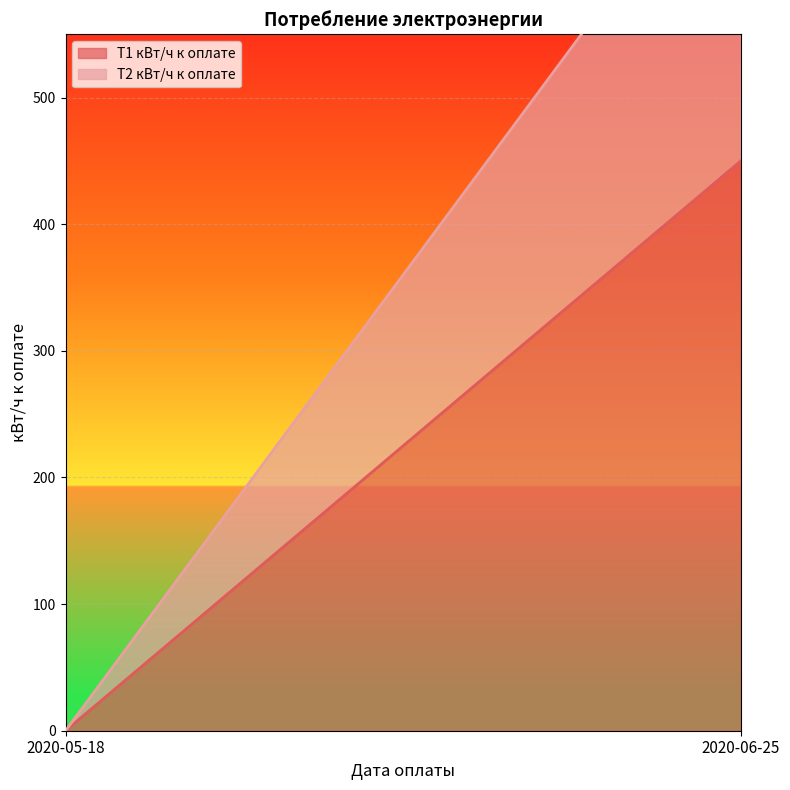

Rank the categories by Т1 кВт/ч к оплате value from highest to lowest.

2020-06-25, 2020-05-18